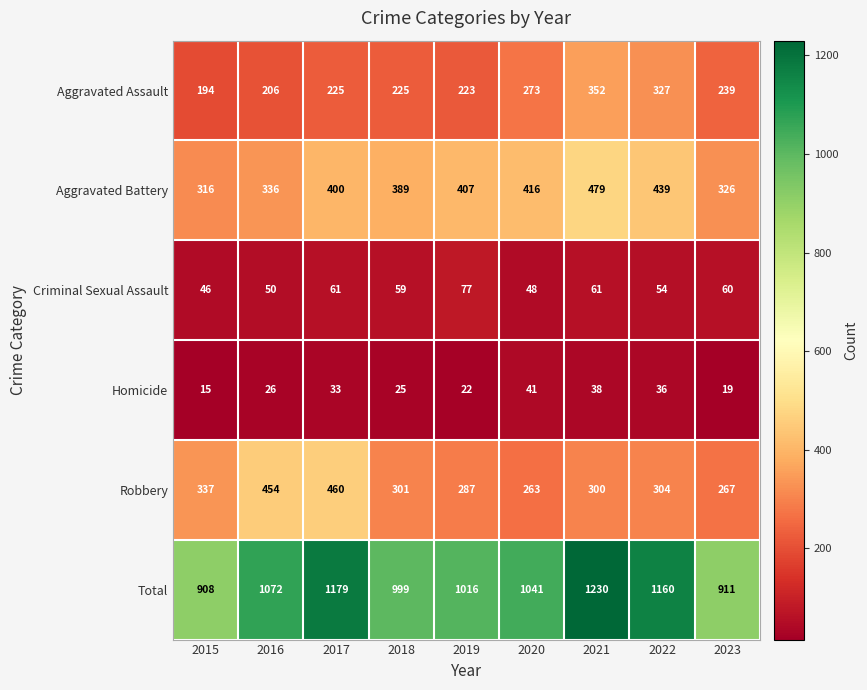

Which category has the highest value across all series?

2021